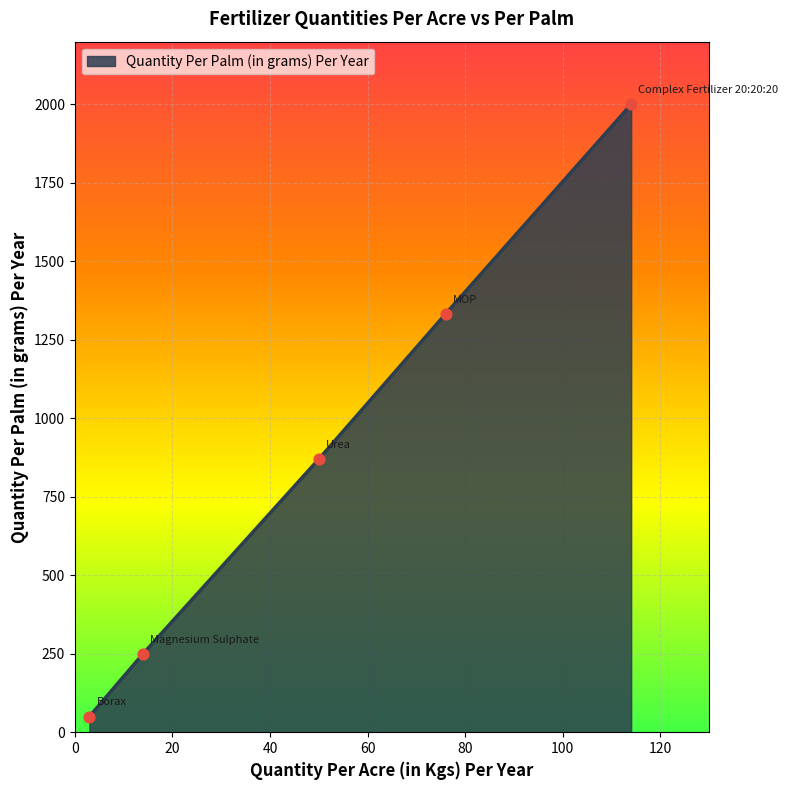

What is the difference between the maximum and minimum values?

1950